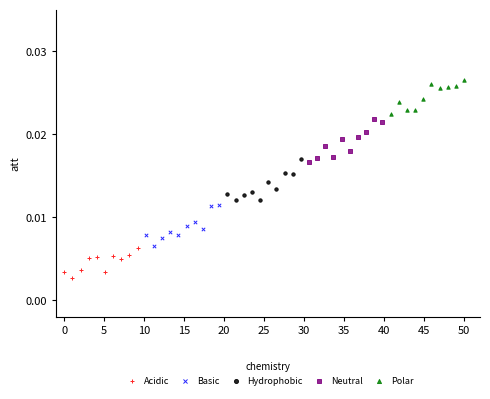

What are all the series names shown in the legend?

Acidic, Basic, Hydrophobic, Neutral, Polar